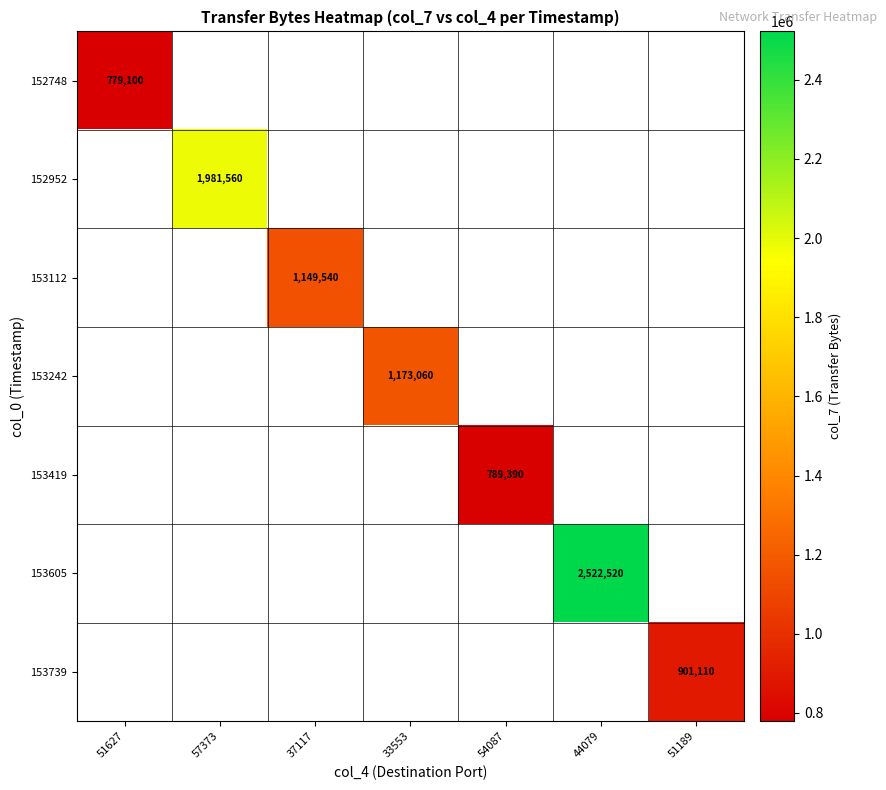

Is it true that 153605 equals 1723141 at 44079?

False